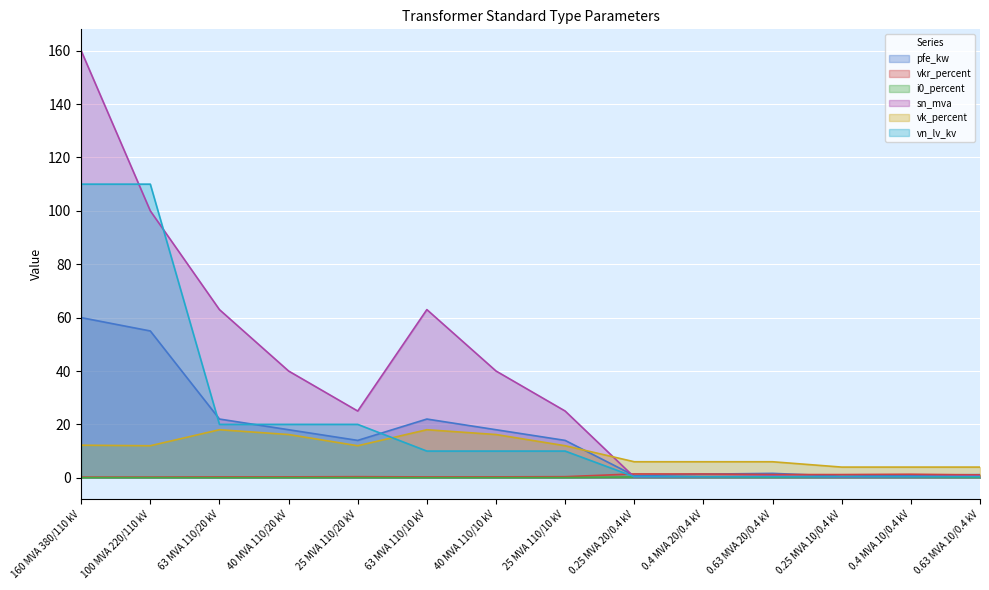

Reading left to right, transcribe all the data shown in this chart.

pfe_kw: 160 MVA 380/110 kV=60.0	100 MVA 220/110 kV=55.0	63 MVA 110/20 kV=22.0	40 MVA 110/20 kV=18.0	25 MVA 110/20 kV=14.0	63 MVA 110/10 kV=22.0	40 MVA 110/10 kV=18.0	25 MVA 110/10 kV=14.0	0.25 MVA 20/0.4 kV=0.8	0.4 MVA 20/0.4 kV=1.4	0.63 MVA 20/0.4 kV=1.6	0.25 MVA 10/0.4 kV=0.6	0.4 MVA 10/0.4 kV=0.9	0.63 MVA 10/0.4 kV=1.2
vkr_percent: 160 MVA 380/110 kV=0.2	100 MVA 220/110 kV=0.3	63 MVA 110/20 kV=0.3	40 MVA 110/20 kV=0.3	25 MVA 110/20 kV=0.4	63 MVA 110/10 kV=0.3	40 MVA 110/10 kV=0.3	25 MVA 110/10 kV=0.4	0.25 MVA 20/0.4 kV=1.4	0.4 MVA 20/0.4 kV=1.4	0.63 MVA 20/0.4 kV=1.2	0.25 MVA 10/0.4 kV=1.2	0.4 MVA 10/0.4 kV=1.3	0.63 MVA 10/0.4 kV=1.1
i0_percent: 160 MVA 380/110 kV=0.1	100 MVA 220/110 kV=0.1	63 MVA 110/20 kV=0.0	40 MVA 110/20 kV=0.1	25 MVA 110/20 kV=0.1	63 MVA 110/10 kV=0.0	40 MVA 110/10 kV=0.1	25 MVA 110/10 kV=0.1	0.25 MVA 20/0.4 kV=0.3	0.4 MVA 20/0.4 kV=0.3	0.63 MVA 20/0.4 kV=0.3	0.25 MVA 10/0.4 kV=0.2	0.4 MVA 10/0.4 kV=0.2	0.63 MVA 10/0.4 kV=0.2
sn_mva: 160 MVA 380/110 kV=160.0	100 MVA 220/110 kV=100.0	63 MVA 110/20 kV=63.0	40 MVA 110/20 kV=40.0	25 MVA 110/20 kV=25.0	63 MVA 110/10 kV=63.0	40 MVA 110/10 kV=40.0	25 MVA 110/10 kV=25.0	0.25 MVA 20/0.4 kV=0.2	0.4 MVA 20/0.4 kV=0.4	0.63 MVA 20/0.4 kV=0.6	0.25 MVA 10/0.4 kV=0.2	0.4 MVA 10/0.4 kV=0.4	0.63 MVA 10/0.4 kV=0.6
vk_percent: 160 MVA 380/110 kV=12.2	100 MVA 220/110 kV=12.0	63 MVA 110/20 kV=18.0	40 MVA 110/20 kV=16.2	25 MVA 110/20 kV=12.0	63 MVA 110/10 kV=18.0	40 MVA 110/10 kV=16.2	25 MVA 110/10 kV=12.0	0.25 MVA 20/0.4 kV=6.0	0.4 MVA 20/0.4 kV=6.0	0.63 MVA 20/0.4 kV=6.0	0.25 MVA 10/0.4 kV=4.0	0.4 MVA 10/0.4 kV=4.0	0.63 MVA 10/0.4 kV=4.0
vn_lv_kv: 160 MVA 380/110 kV=110.0	100 MVA 220/110 kV=110.0	63 MVA 110/20 kV=20.0	40 MVA 110/20 kV=20.0	25 MVA 110/20 kV=20.0	63 MVA 110/10 kV=10.0	40 MVA 110/10 kV=10.0	25 MVA 110/10 kV=10.0	0.25 MVA 20/0.4 kV=0.4	0.4 MVA 20/0.4 kV=0.4	0.63 MVA 20/0.4 kV=0.4	0.25 MVA 10/0.4 kV=0.4	0.4 MVA 10/0.4 kV=0.4	0.63 MVA 10/0.4 kV=0.4